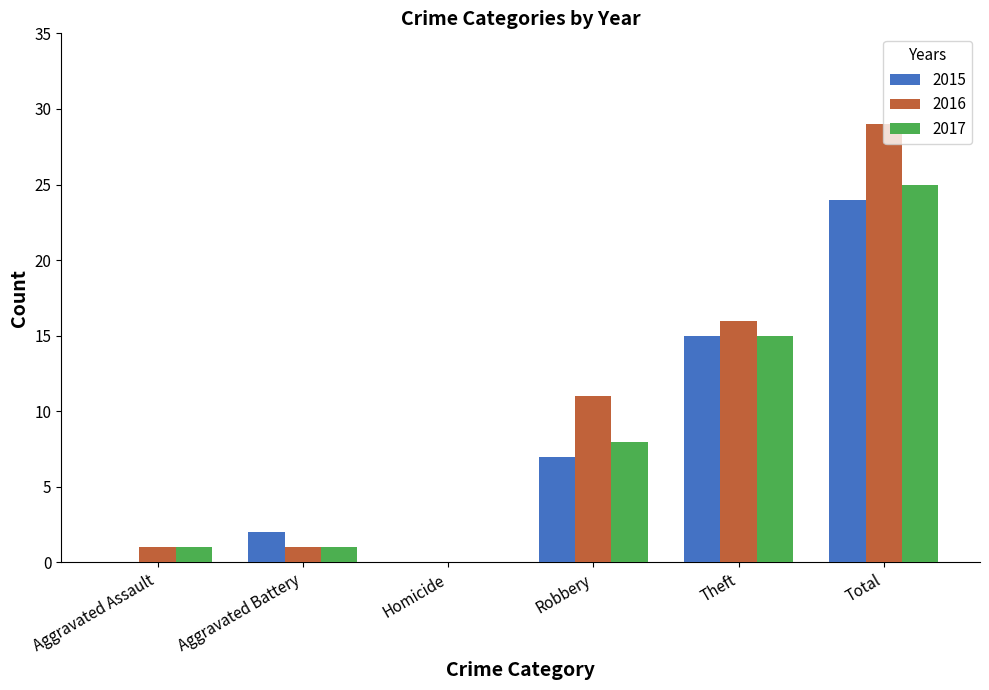

The value of 2016 at Aggravated Battery is 1. True or false?

True